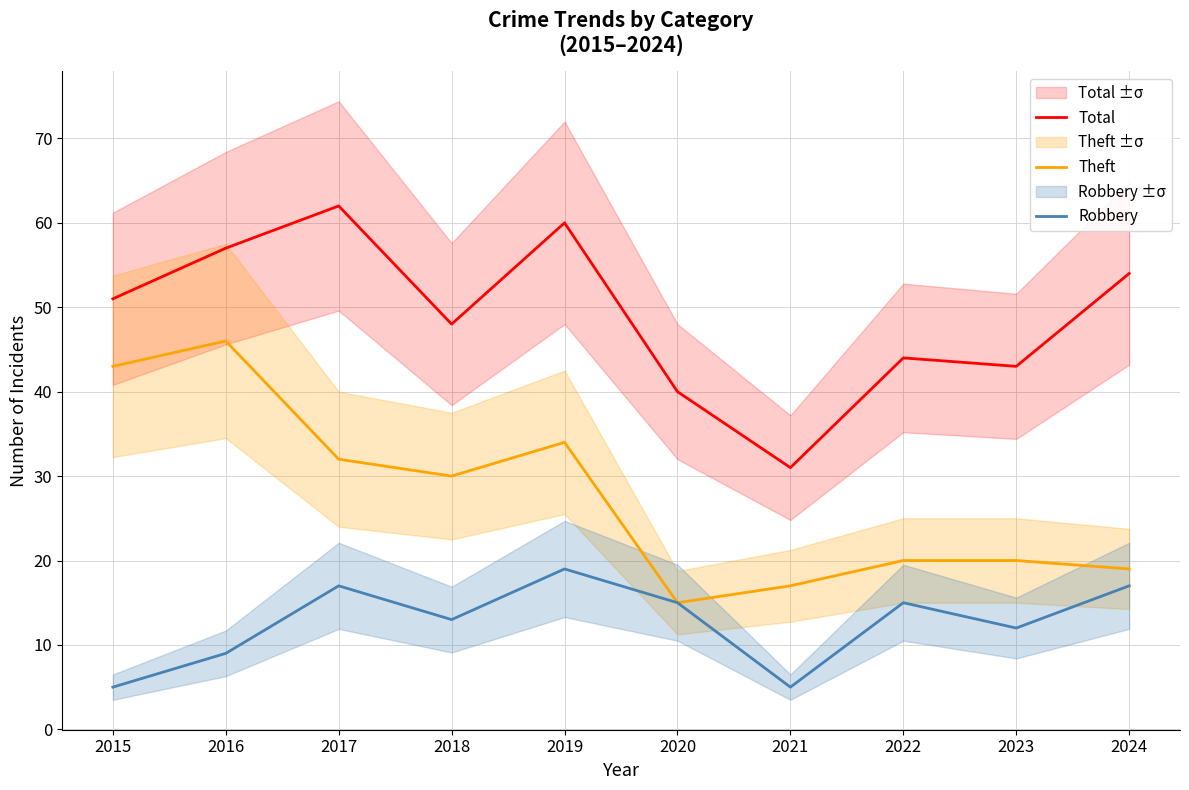

True or false: Robbery has a value of 5 at 2015.

True